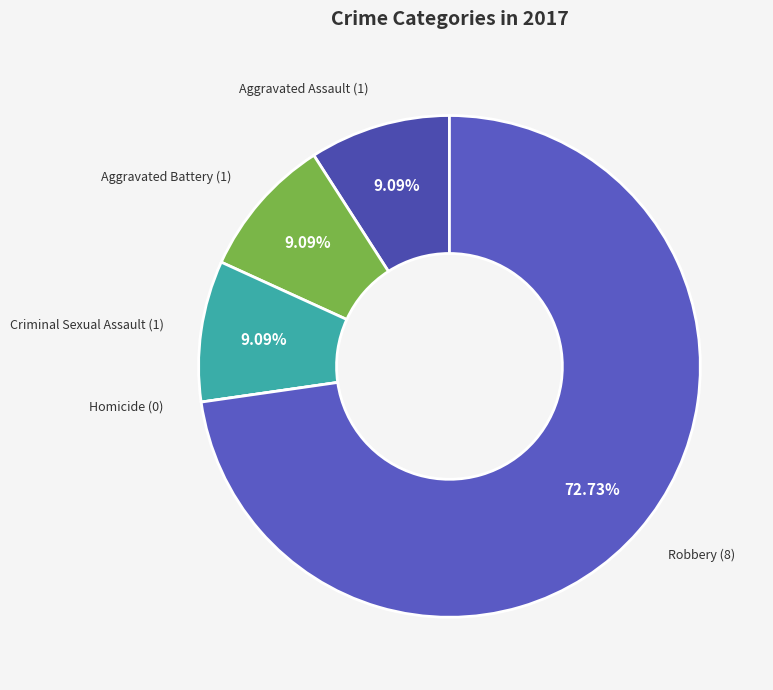

What is the ratio of the value at Aggravated Battery to the value at Criminal Sexual Assault?

1.0